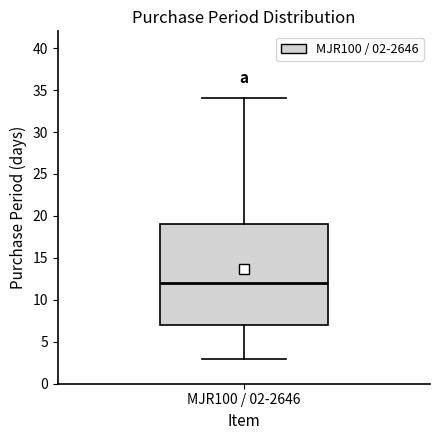

Transcribe this box plot: give where the median line is, the range the box spans, and where the two whiskers end, as read against the y-axis. The values are not printed on the chart, so give them approximately, as read against the axis.

median 12, box 7 to 19, whiskers 3 to 34